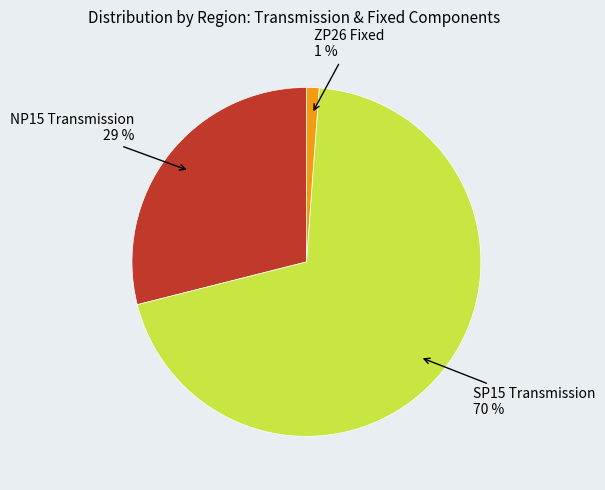

What is the largest slice in the pie chart?

SP15 Transmission